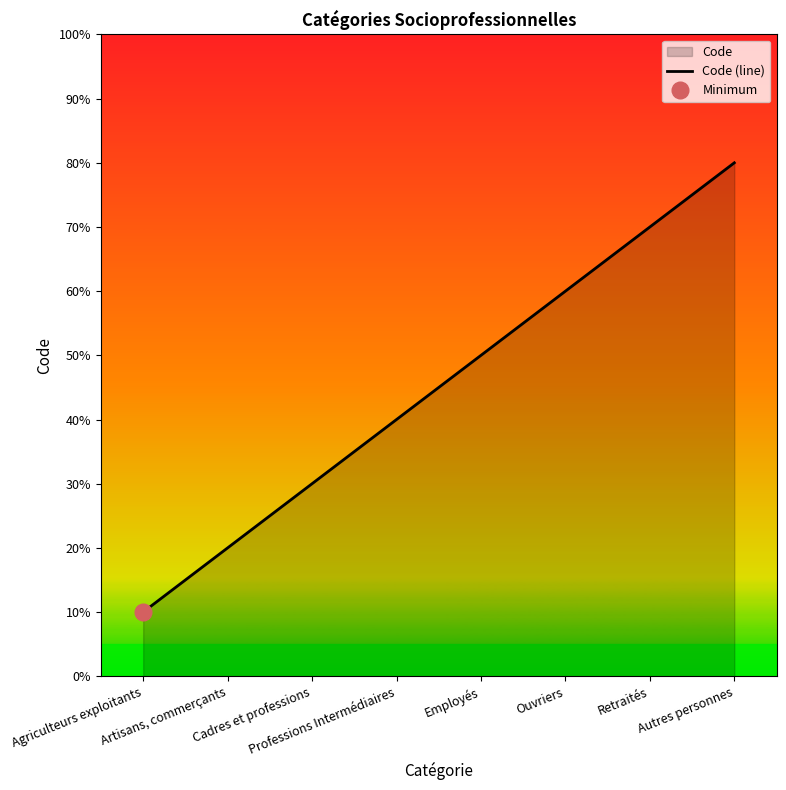

Approximately how many times larger is the value at Employés compared to Professions Intermédiaires?

1.2